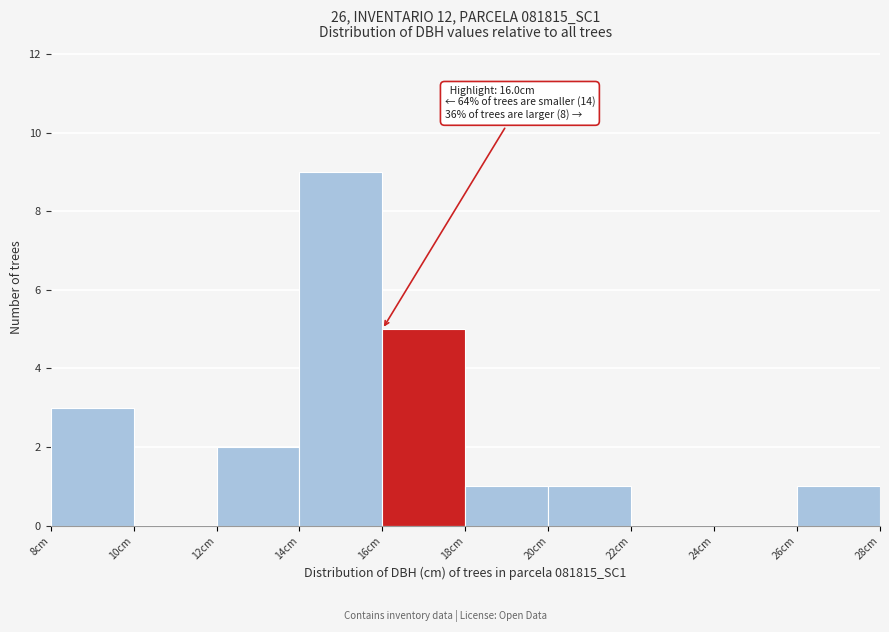

Over which range of the x-axis is the bar tallest?

14 to 16